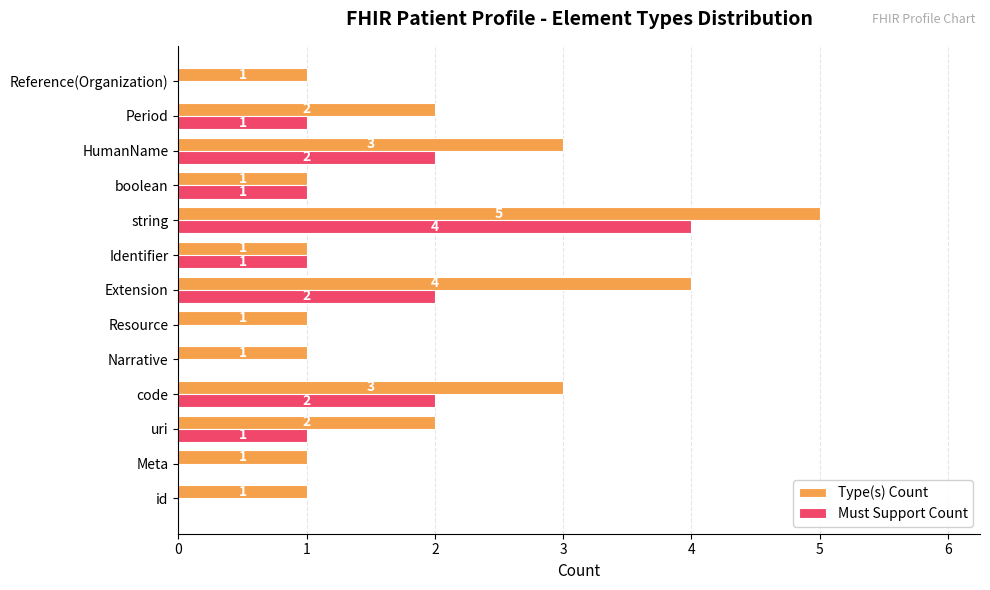

Which category has the highest value in the Must Support Count series?

string